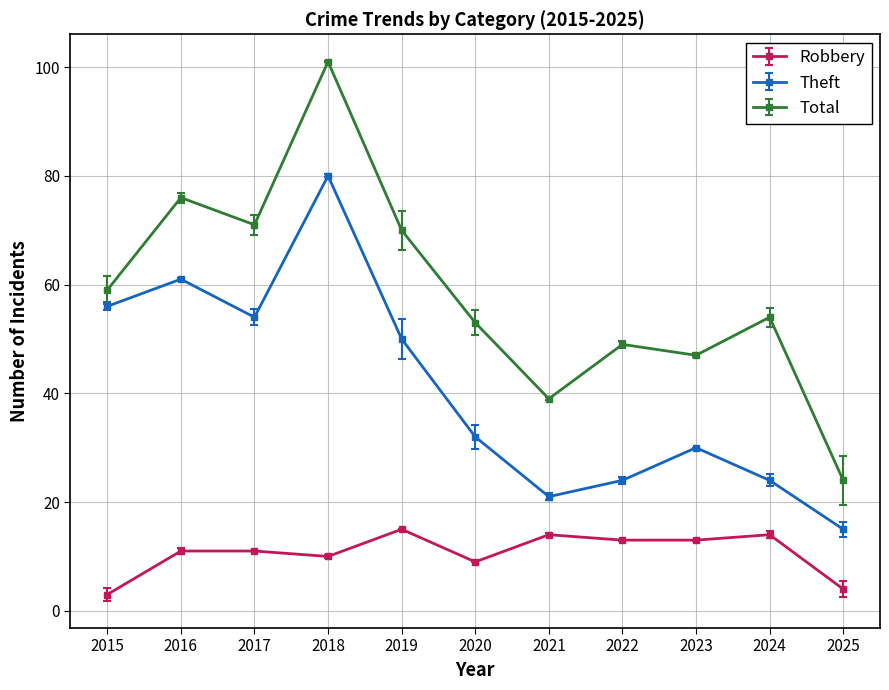

At which category is the sum across all series the highest?

2018